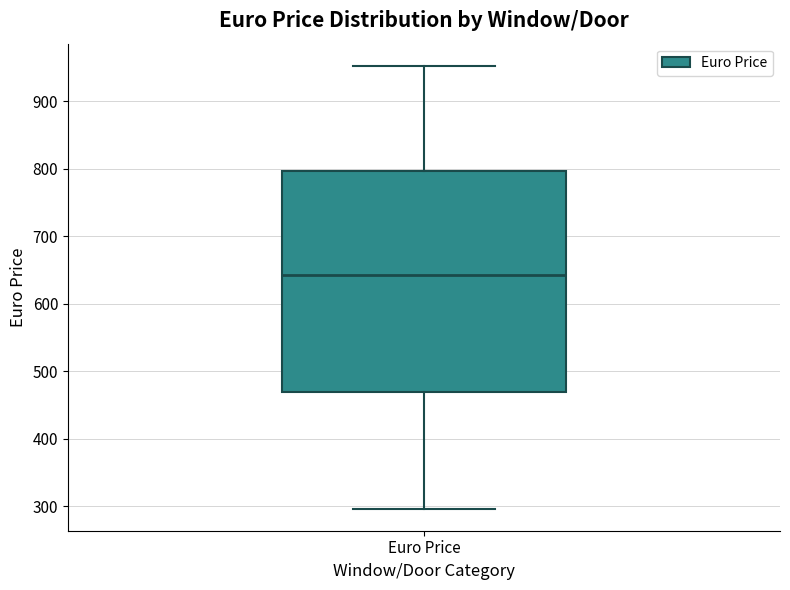

Read this box plot against the y-axis: the position of the median line, the range covered by the box, and the ends of both whiskers. The values are not printed on the chart, so give them approximately, as read against the axis.

median 640, box 470 to 800, whiskers 300 to 950